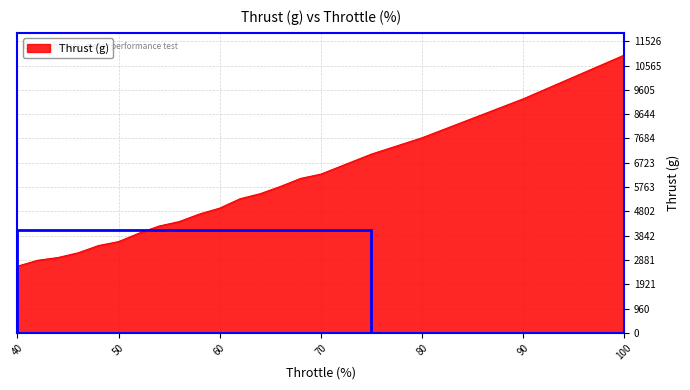

What is the maximum value shown in the chart?

10977